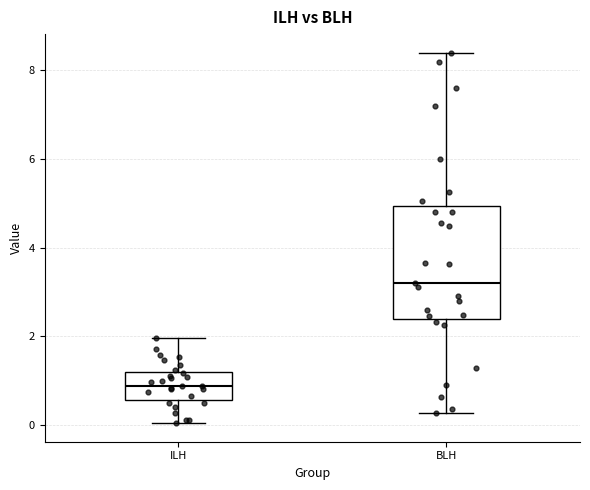

Which box is the tallest, from its lower edge to its upper edge?

BLH